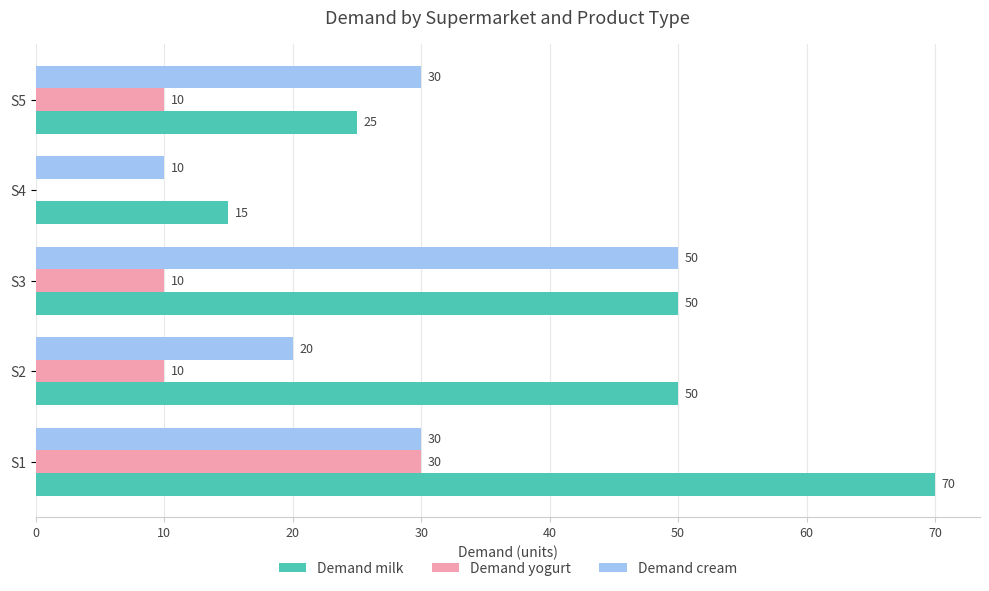

Between S2 and S3, which series saw the biggest shift?

Demand cream